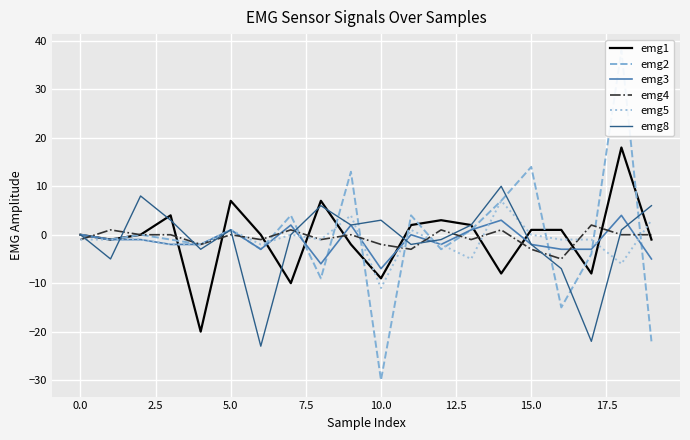

How many lines are shown in the chart?

6